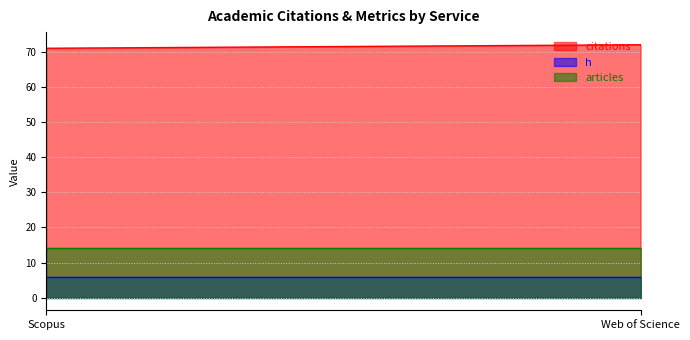

True or false: articles has a value of 24 at Web of Science.

False